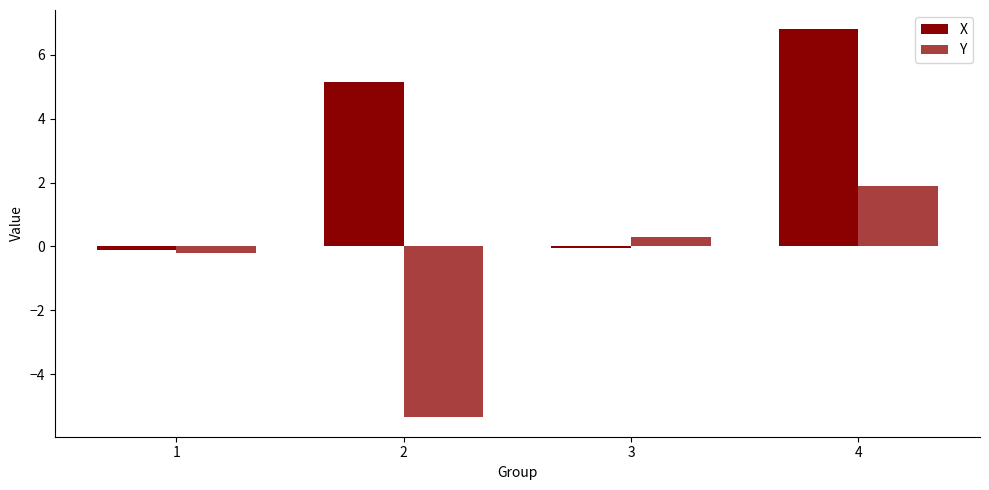

How many bars are there in each group?

2